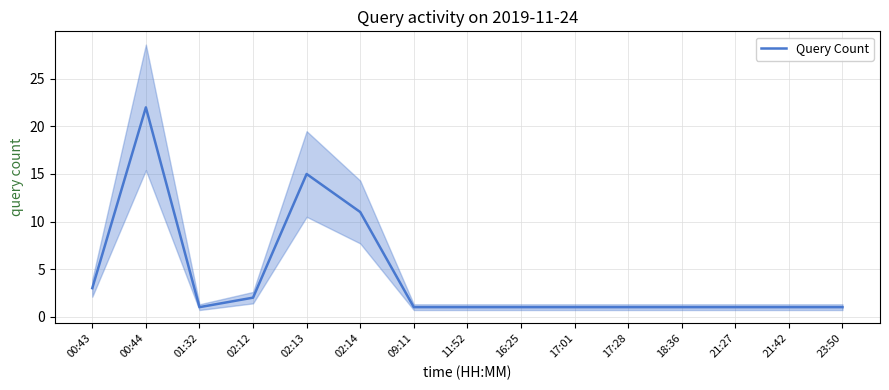

True or false: the data shows 2 at 09:11.

False